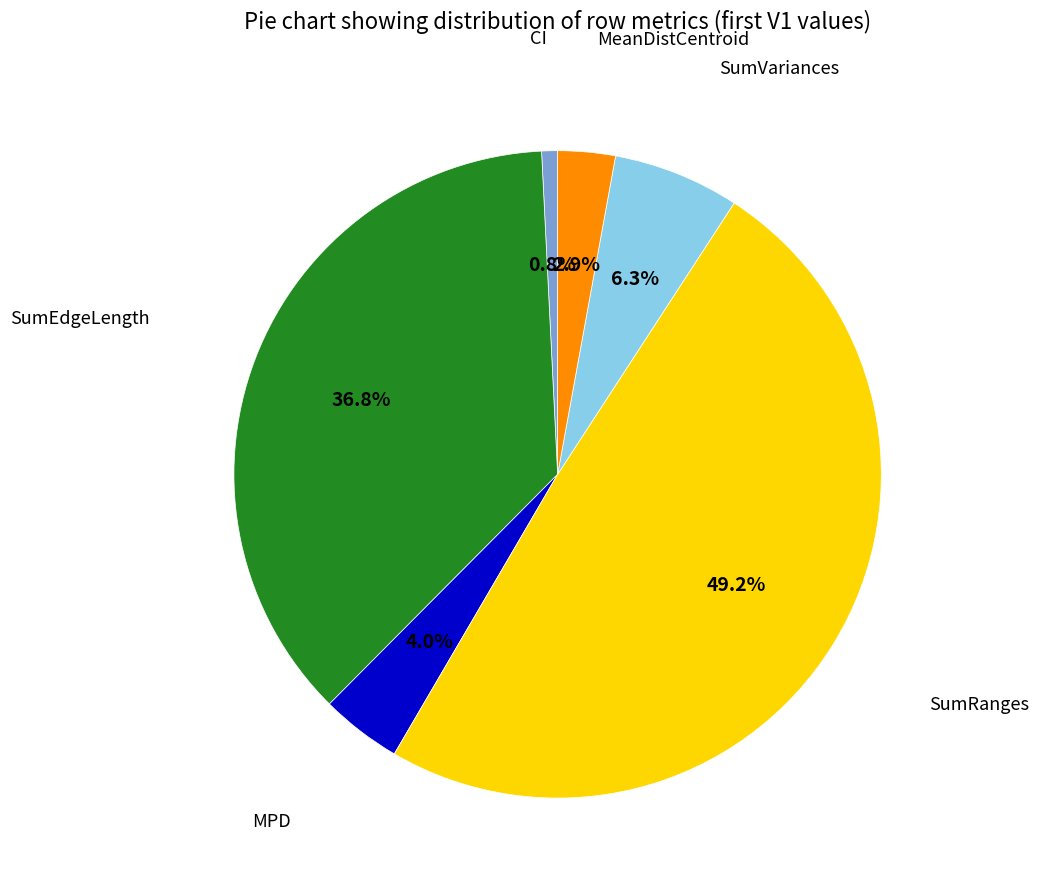

Is SumVariances the majority of the pie?

No